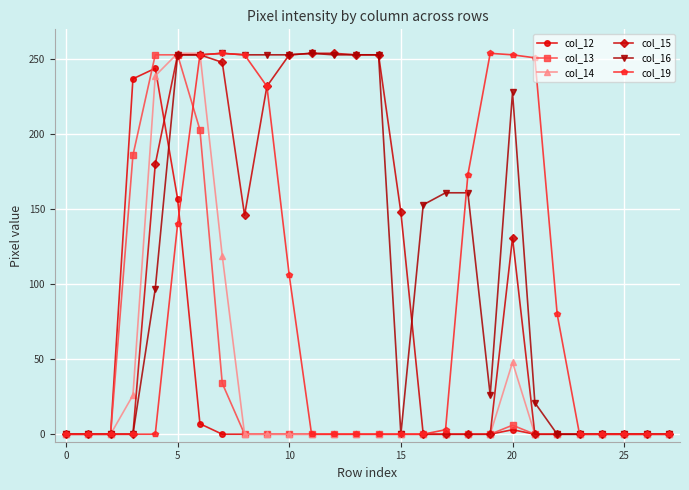

What is the maximum value shown in the chart?

254